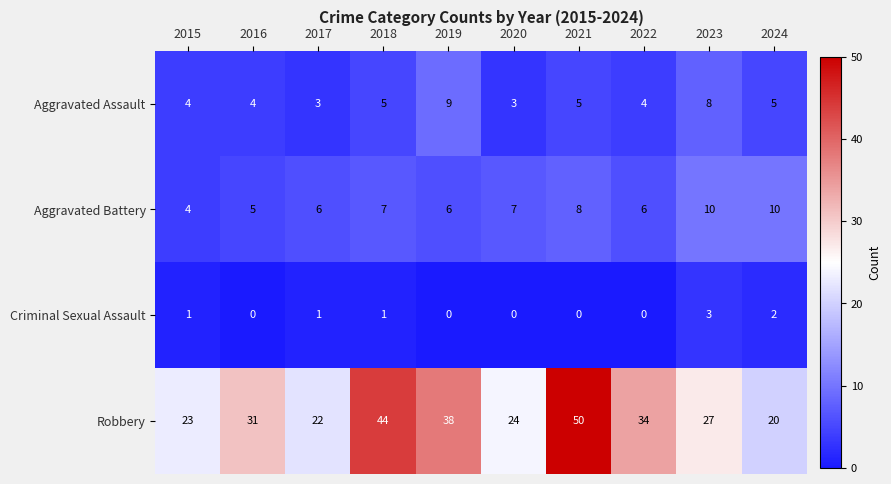

What is the sum of the Aggravated Battery values at 2017 and 2020?

13